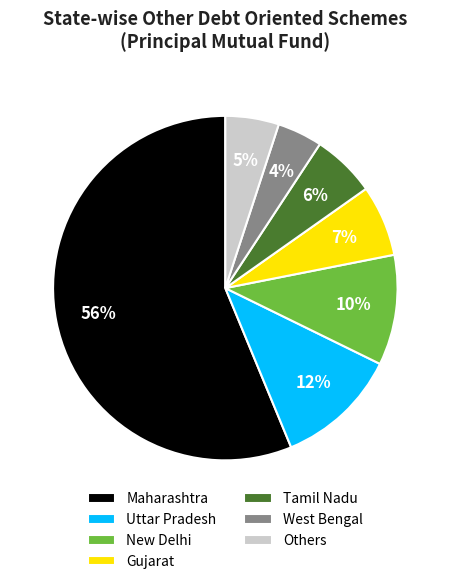

How many slices are in this pie chart?

7